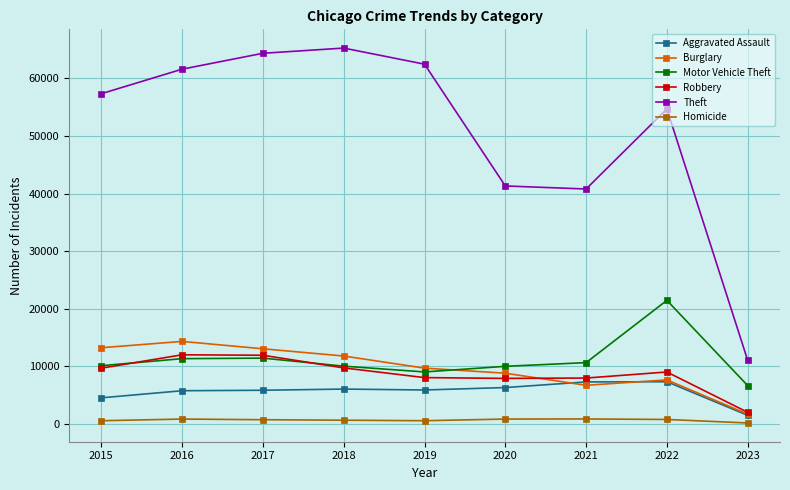

What is the difference between the second highest and minimum values in the Motor Vehicle Theft series?

4777